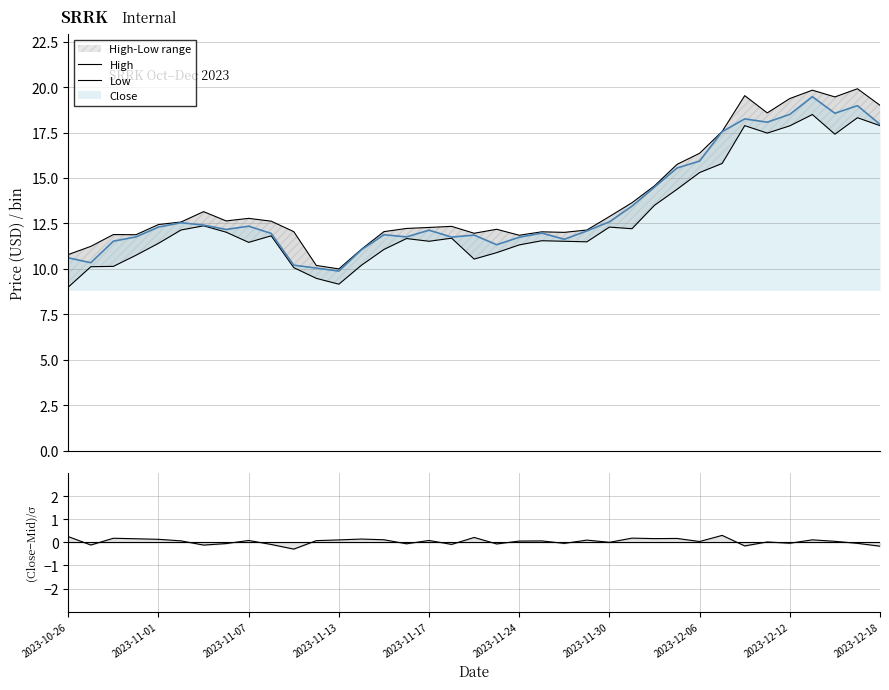

The (Close-Mid)/σ series shows 0.2 at 29. True or false?

False